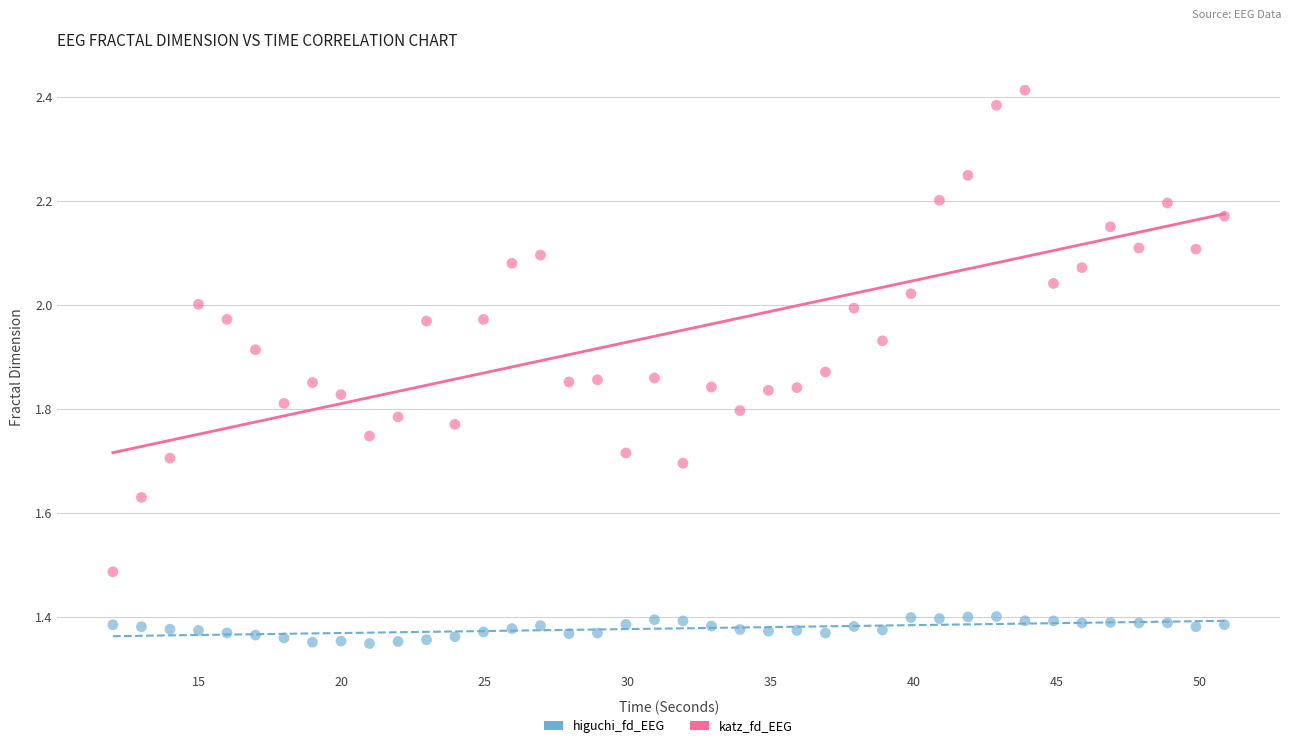

Which series reaches the maximum Y coordinate?

katz_fd_EEG